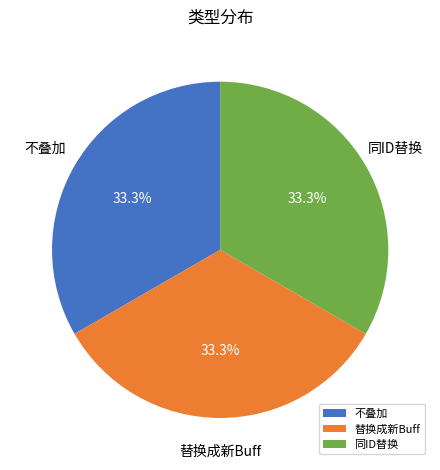

To the nearest percent, what is the difference between the largest and smallest slice percentages?

0%